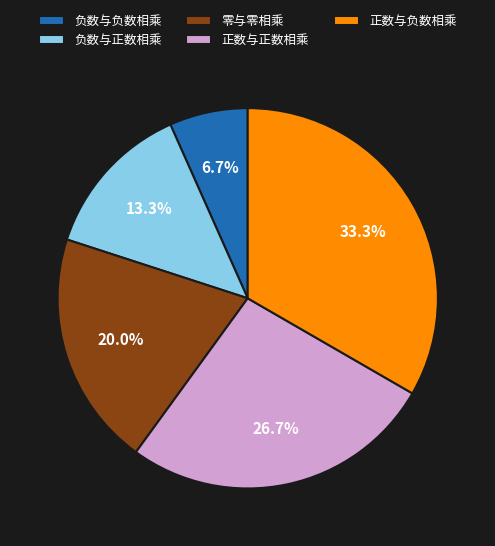

Which category has the smallest portion of the pie?

负数与负数相乘